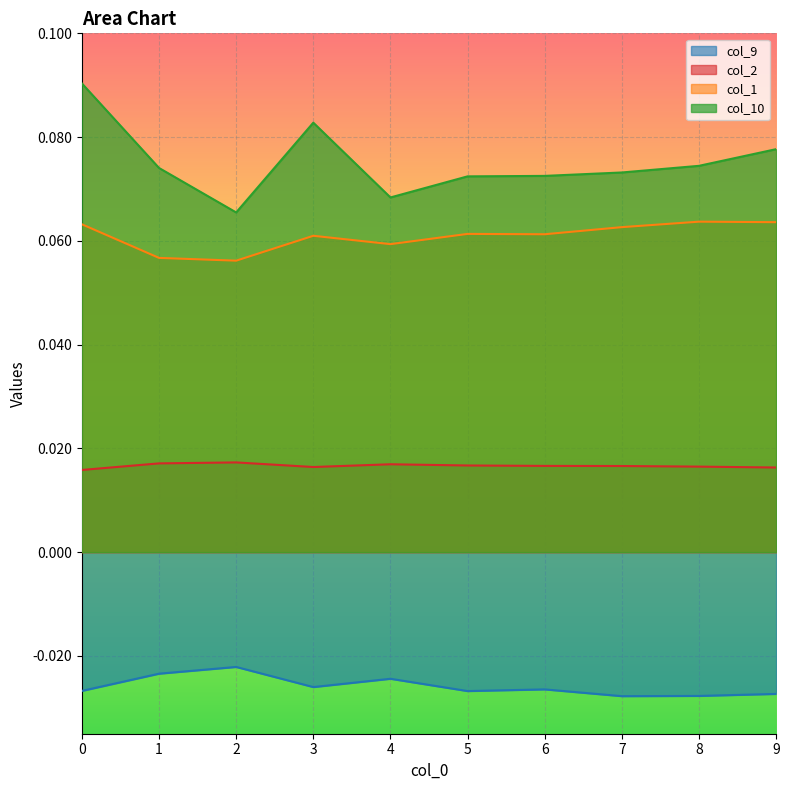

What are all the series names shown in the legend?

col_9, col_2, col_1, col_10